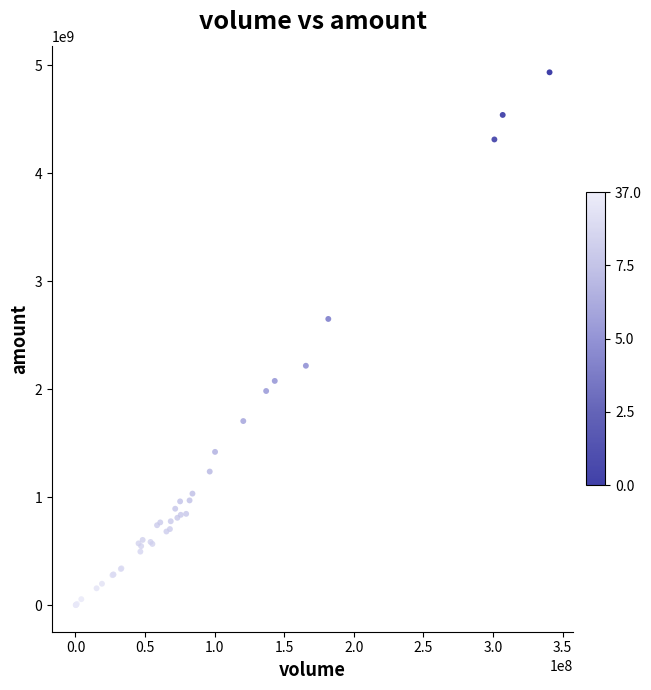

What Y value in the scatter plot is closest to 2469050654?

2652029498